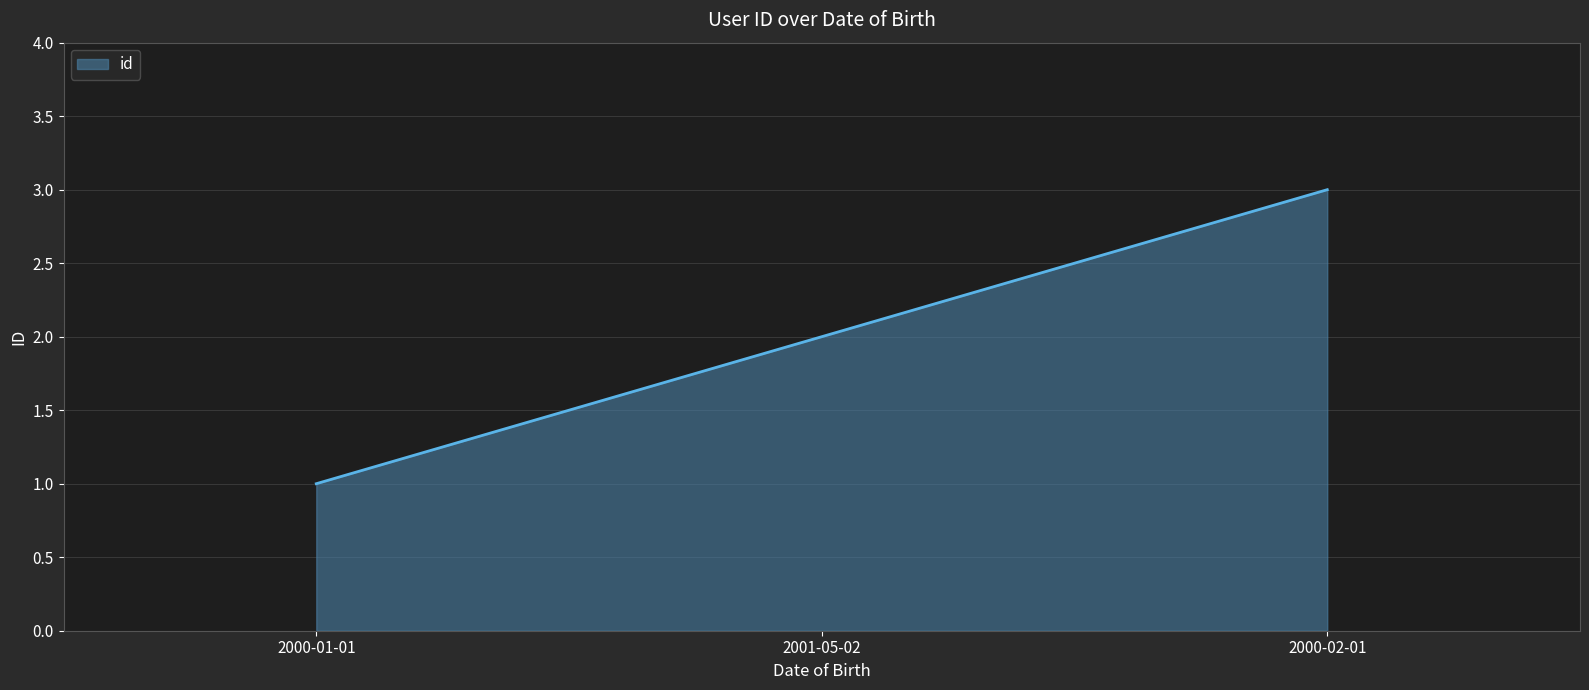

Which label corresponds to the largest value in the chart?

2000-02-01